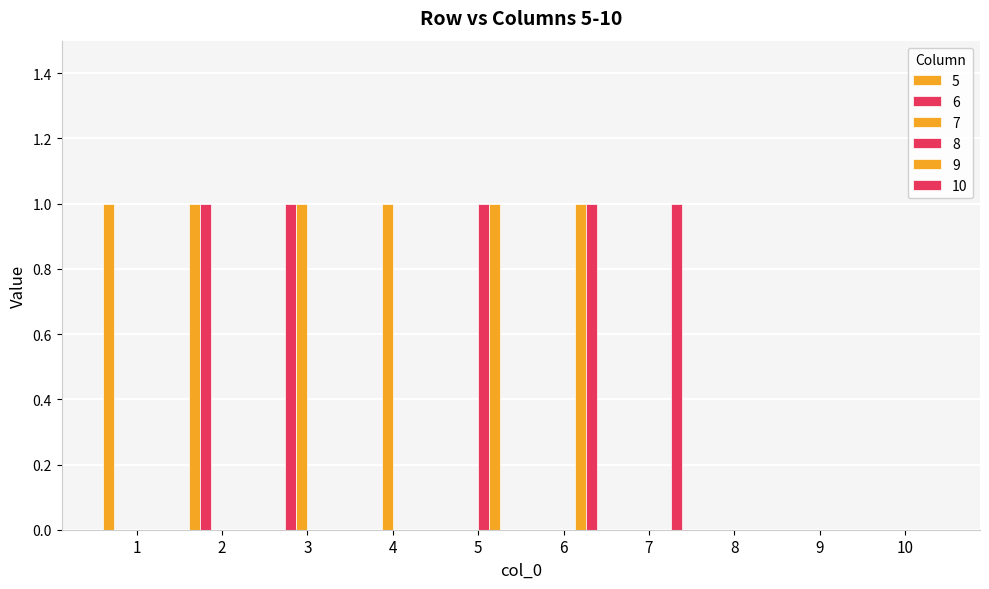

The value of 10 at 1 is 1. True or false?

False